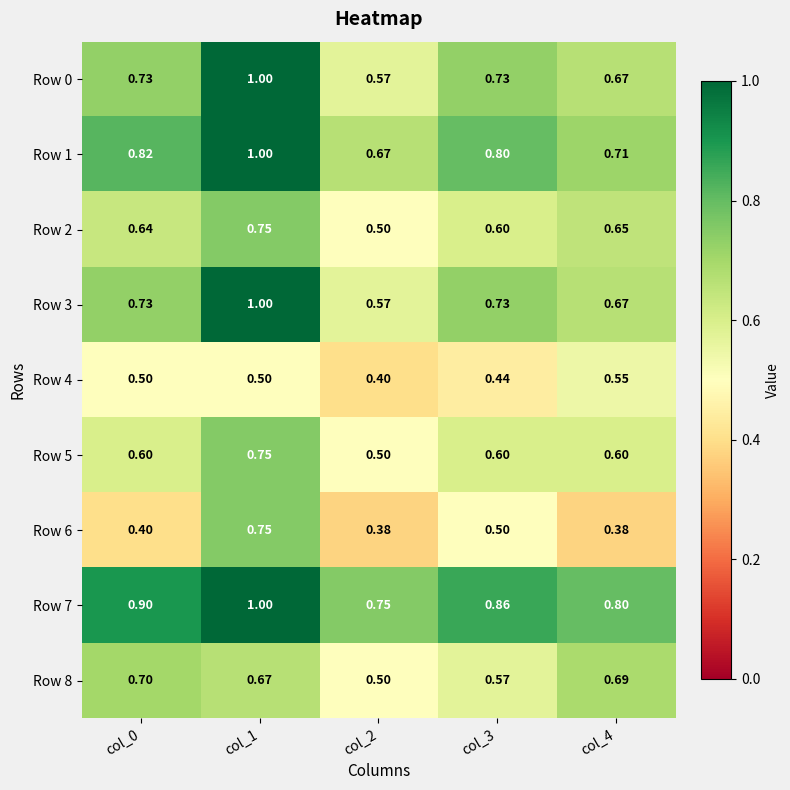

Is the value of Row 4 at col_2 greater than the value of Row 6 at col_4?

Yes